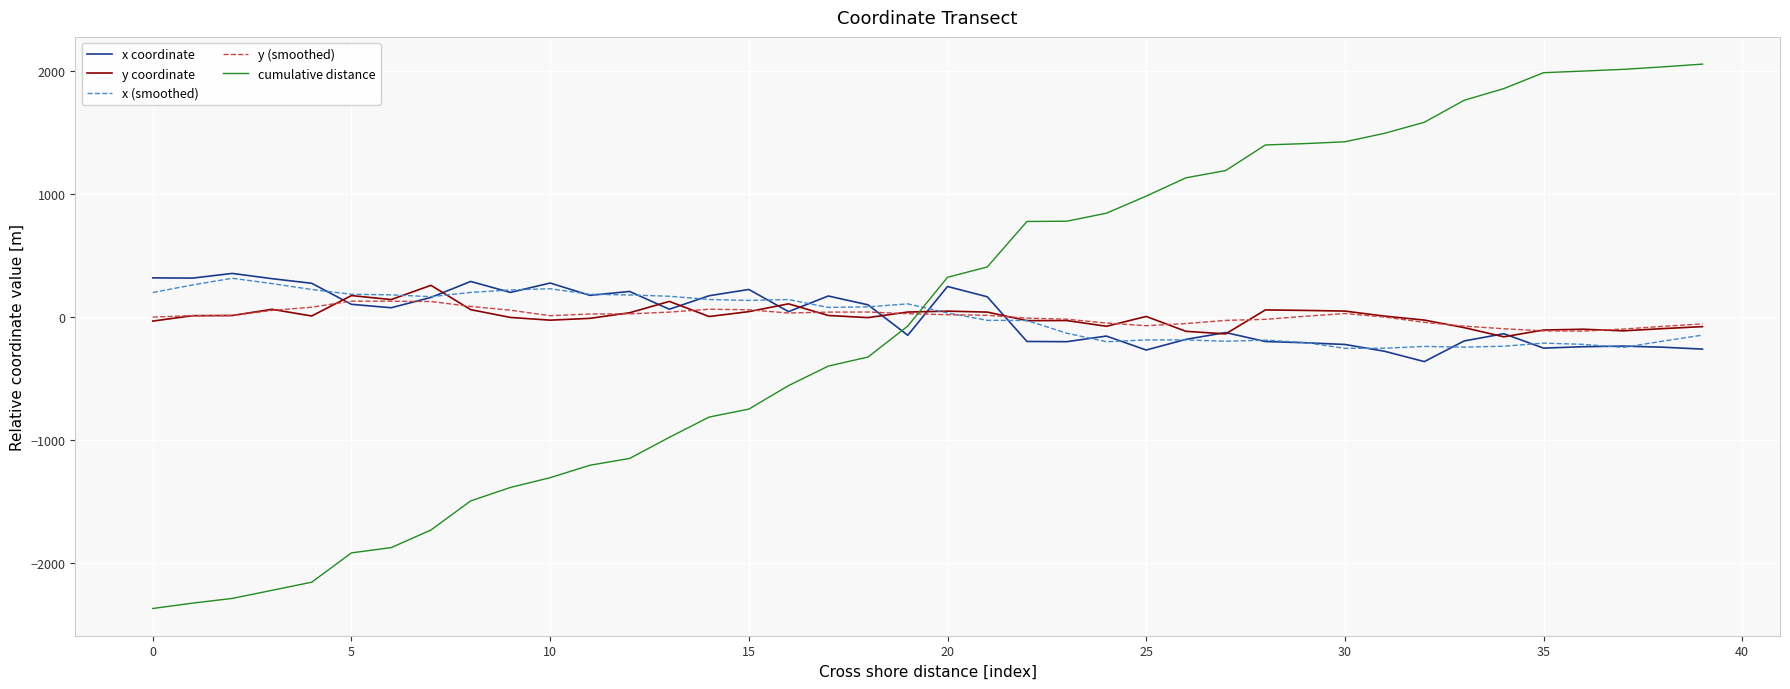

What is the lowest value of the x (smoothed) series?

-257.8